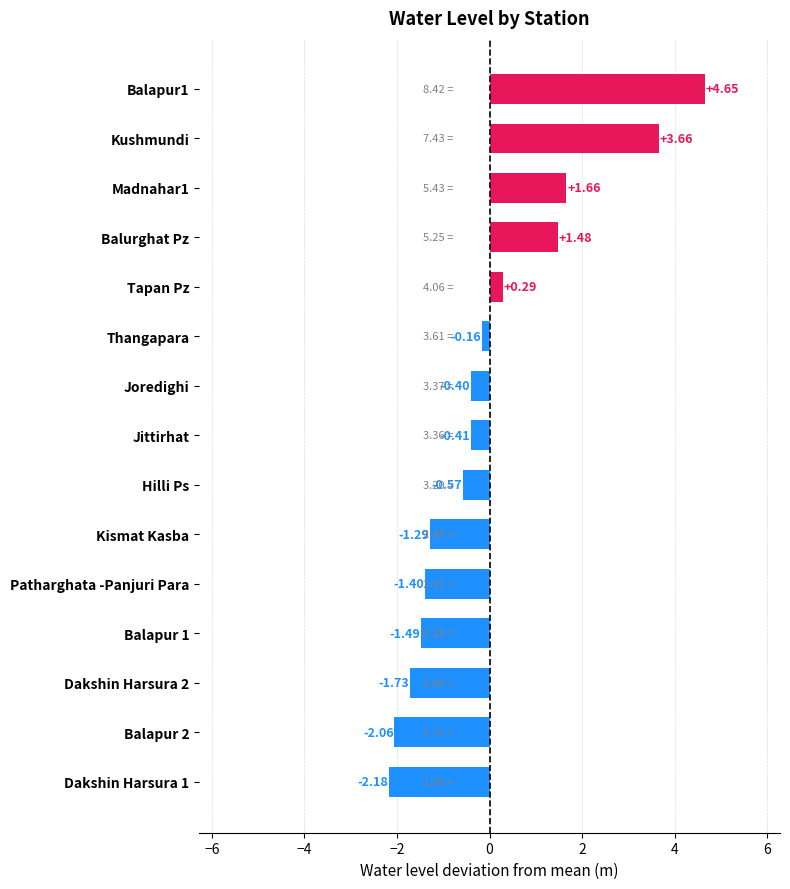

What is the difference between the maximum and second lowest values?

6.7